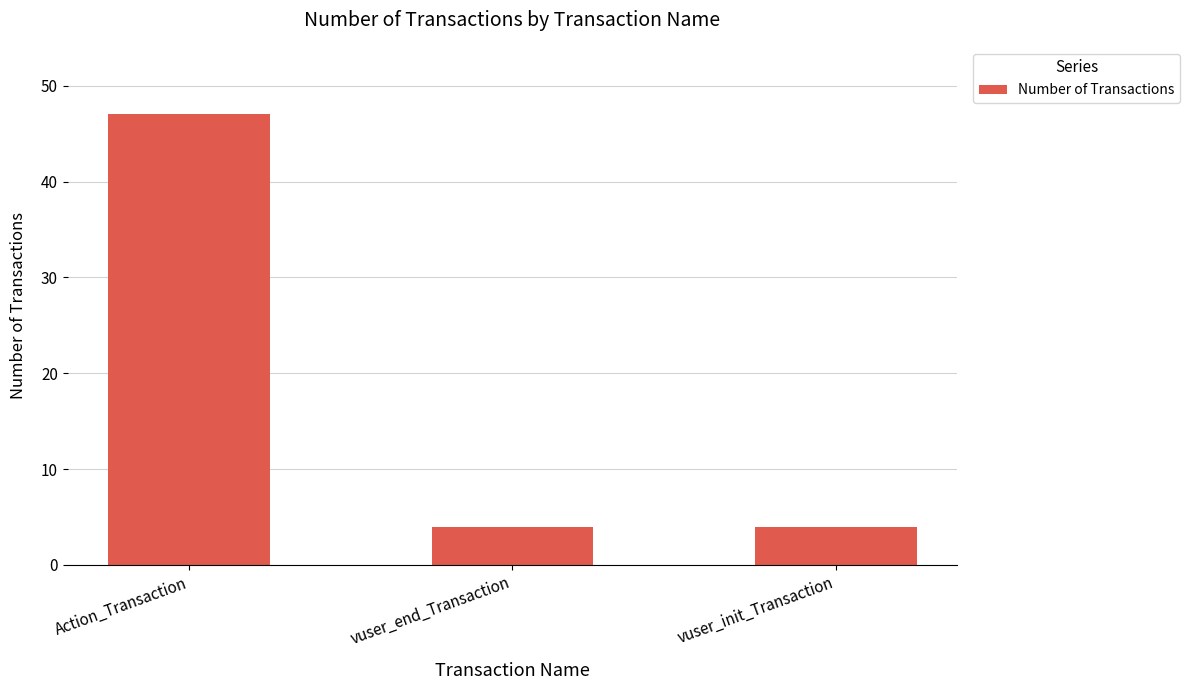

How many values are between 4 and 47?

3